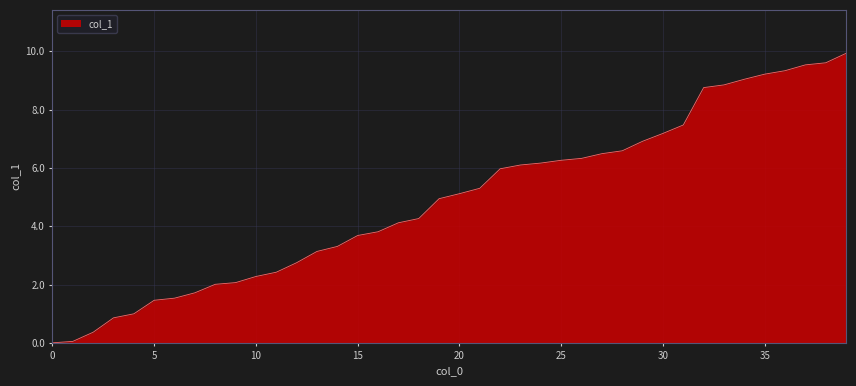

What is the difference between the maximum and minimum values?

9.9